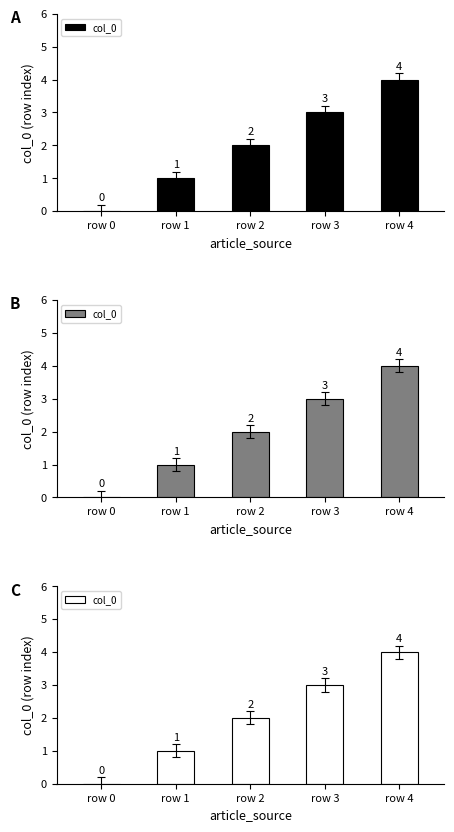

Where is the data nearest to the value 2?

row 2